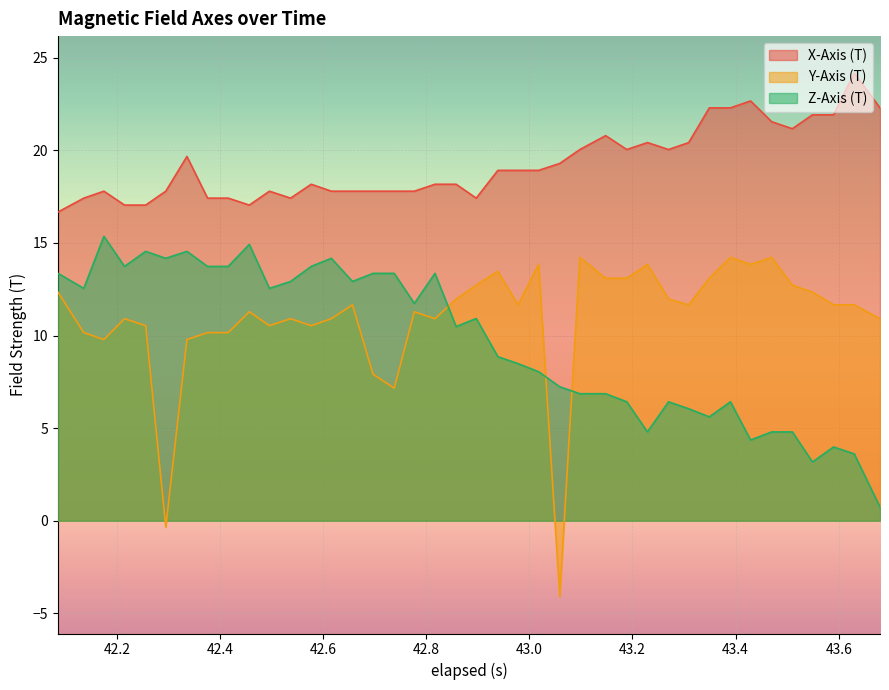

Which series has the widest spread of values?

Y-Axis (T)